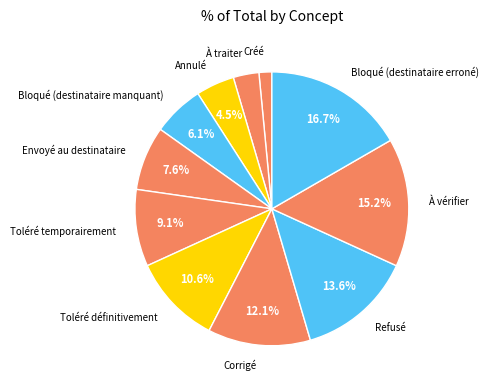

What percentage is the Bloqué (destinataire erroné) slice, to the nearest percent?

17%